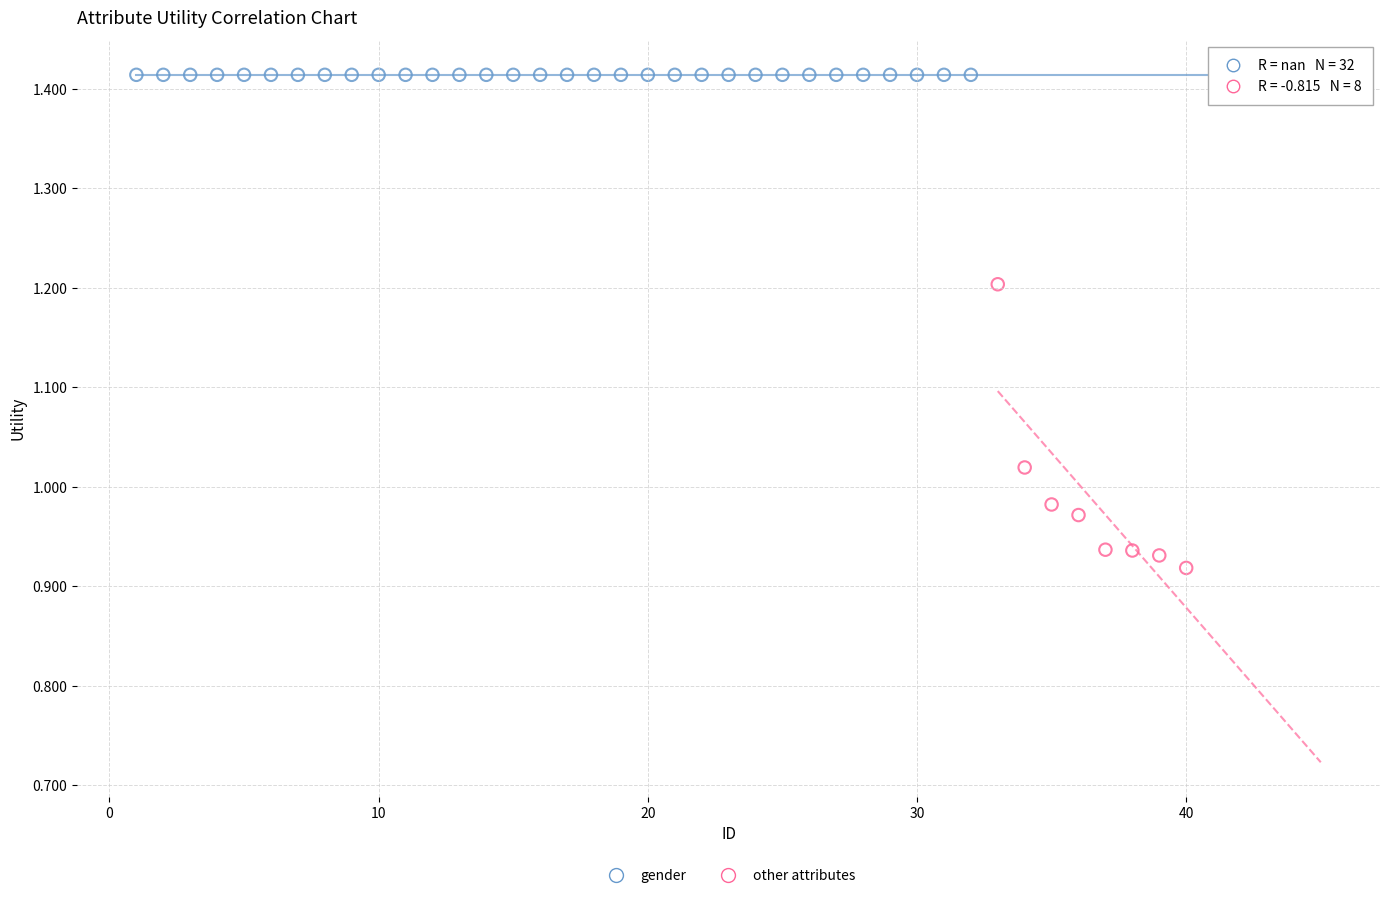

Which series contains the lowest Y value?

other attributes